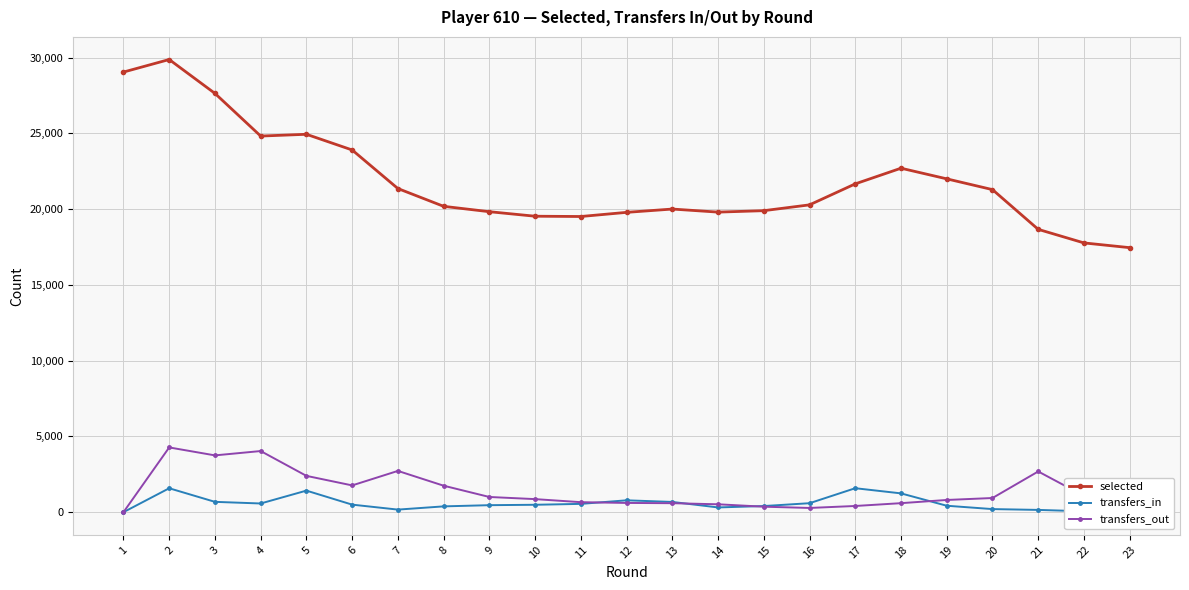

What is the difference between the maximum and second lowest values in the transfers_out series?

3995